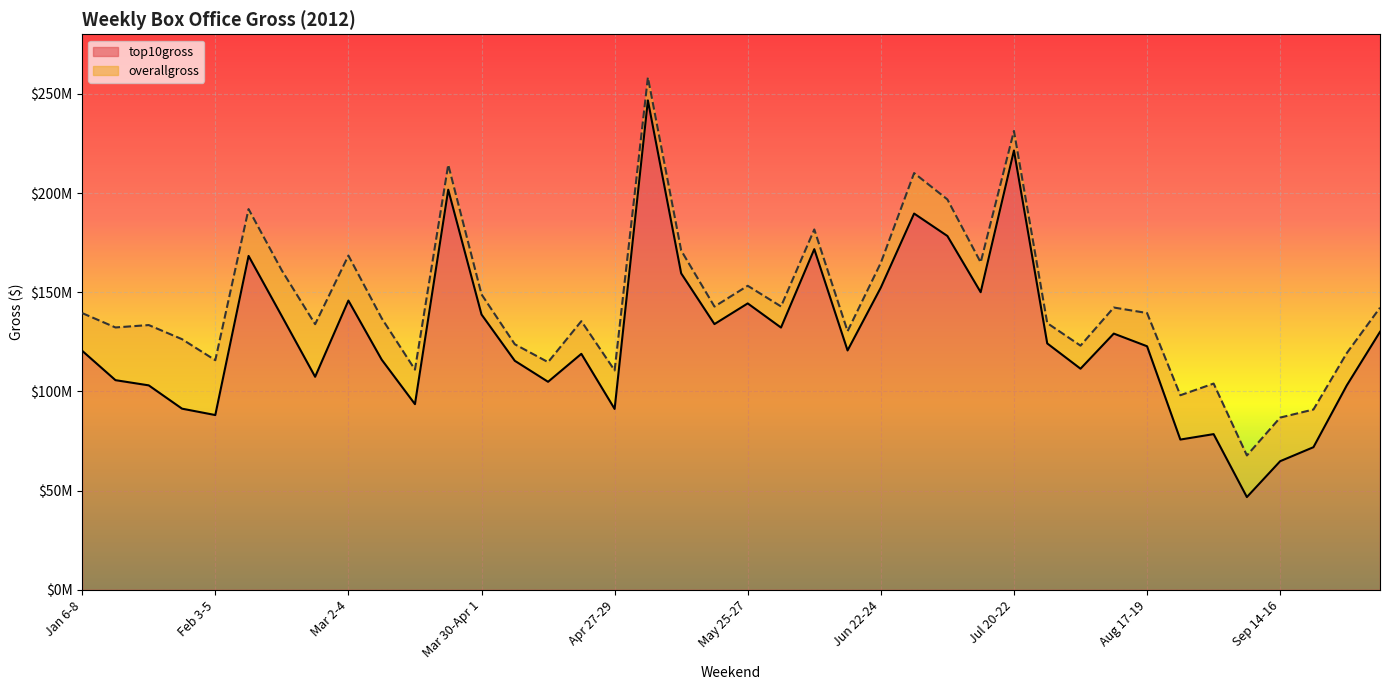

True or false: overallgross and top10gross cross at least once.

False